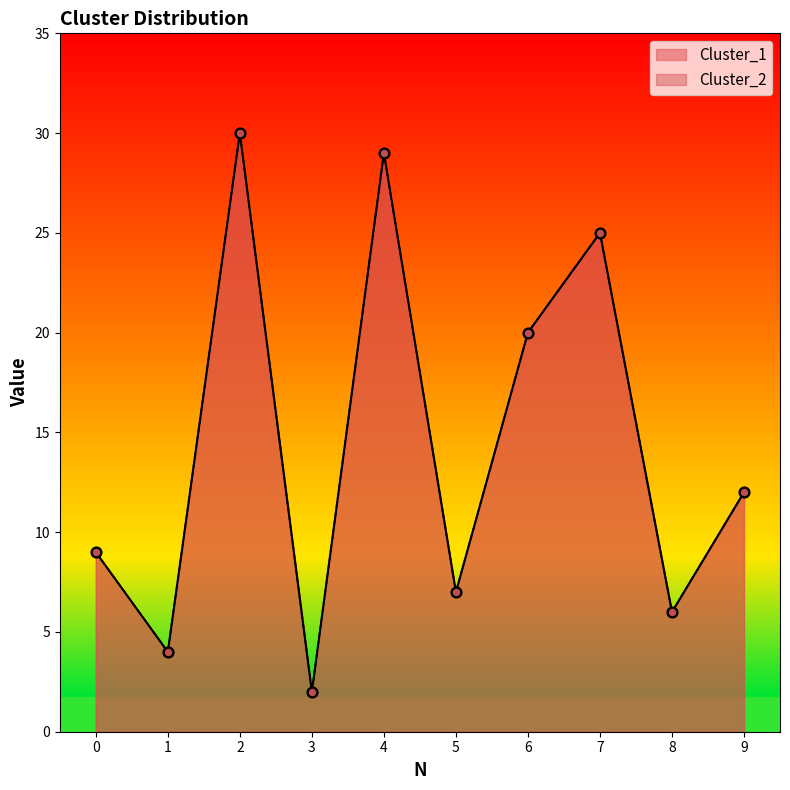

Is the value of Cluster_2 at 0 greater than the value of Cluster_1 at 6?

No